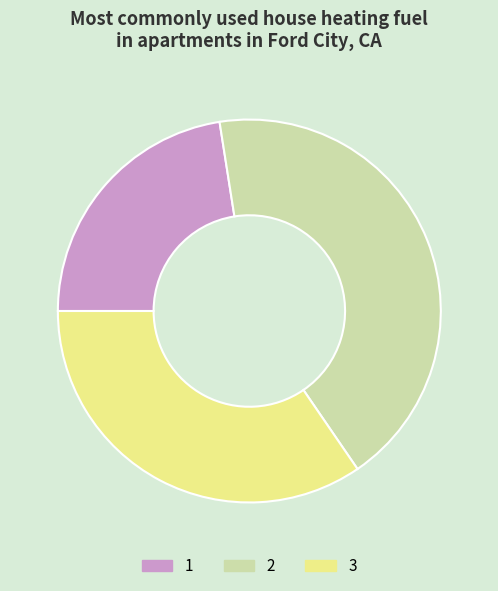

Is 1 the majority of the pie?

No